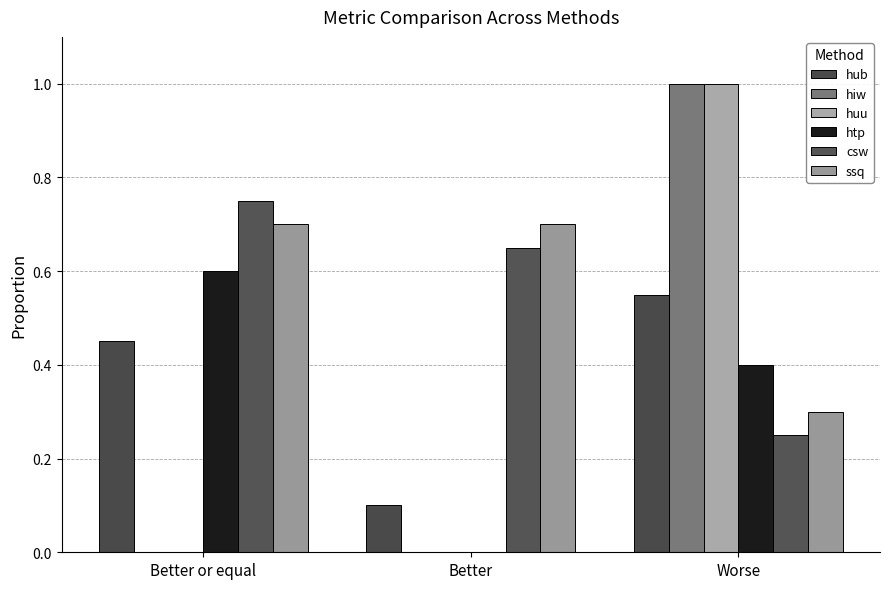

What is the total value across all series at Worse?

3.5